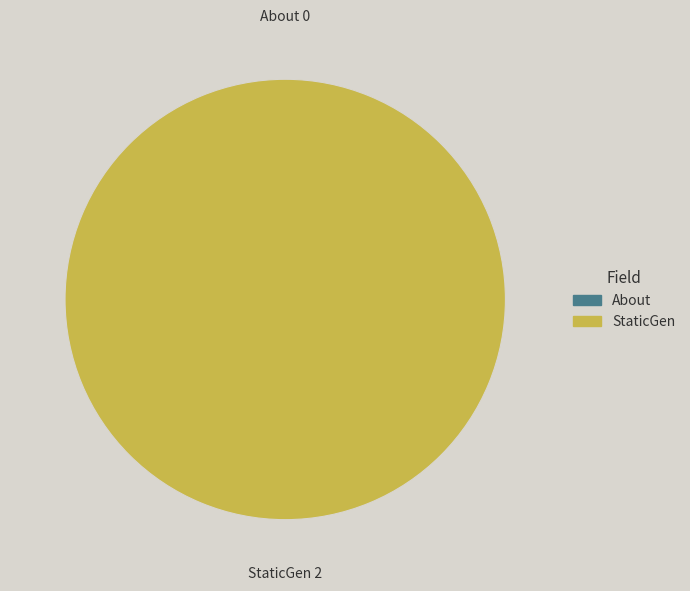

What percentage do StaticGen and About together represent?

100.0%